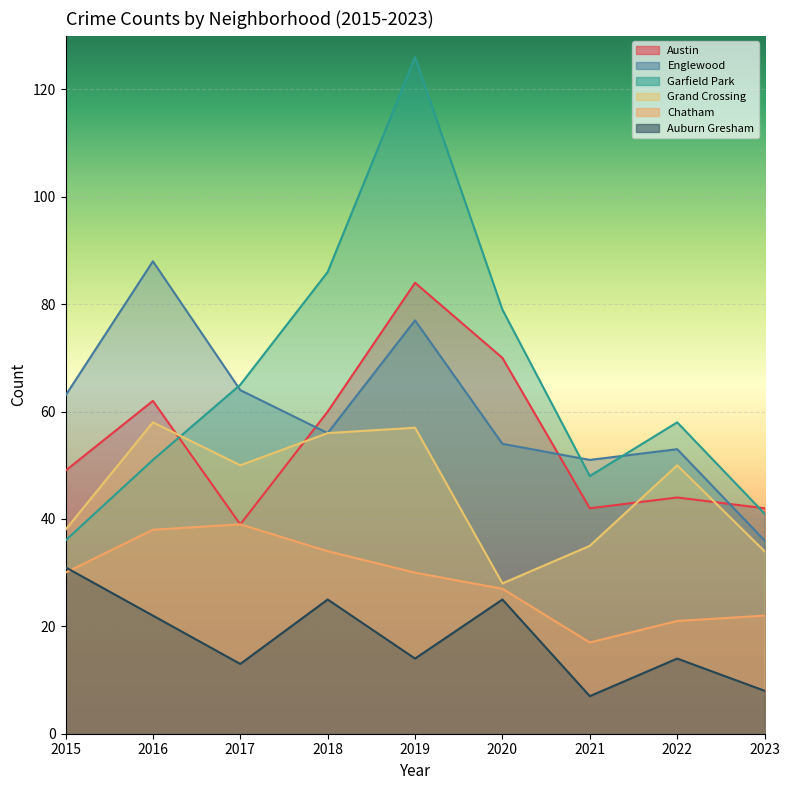

How many values in the Grand Crossing series exceed 50?

3